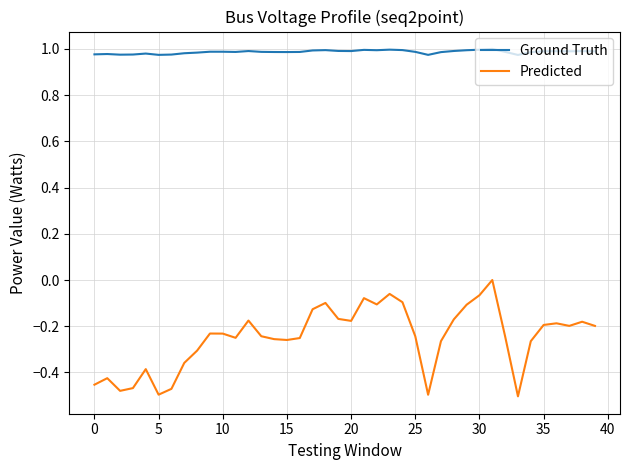

Rank the series by their average value, from highest to lowest.

Ground Truth, Predicted